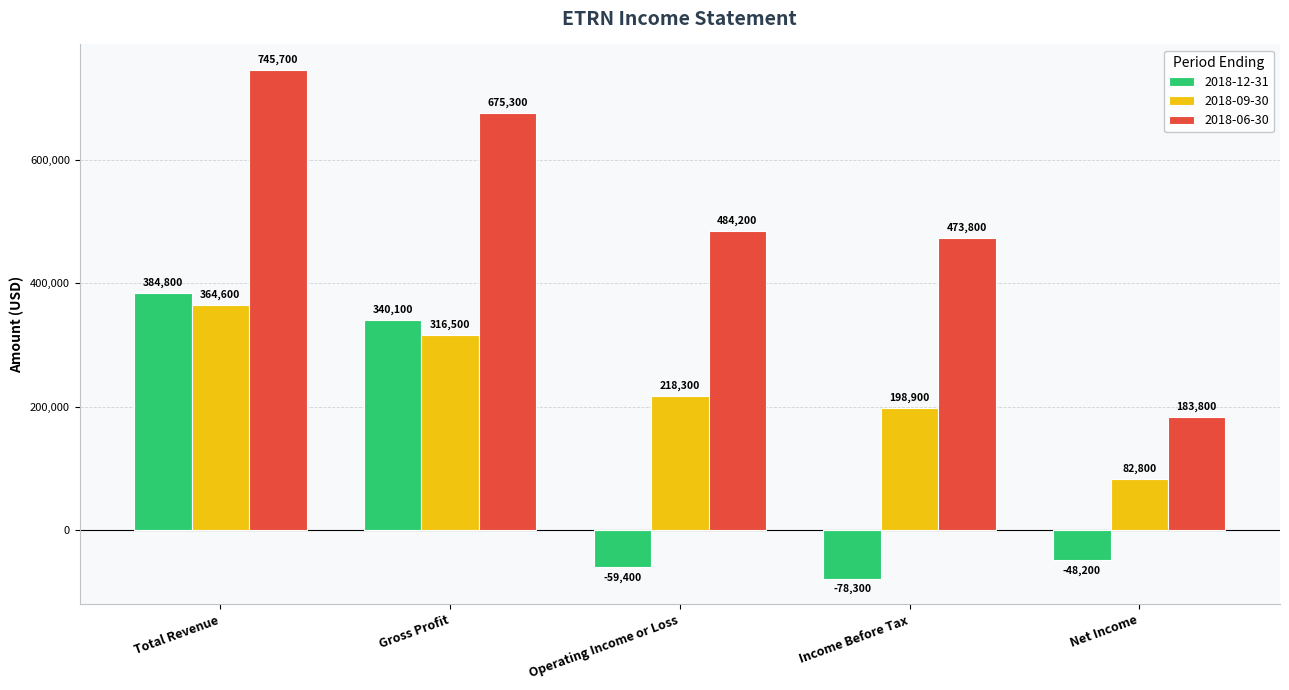

What is the approximate value of 2018-09-30 at Total Revenue, to the nearest 10?

364600